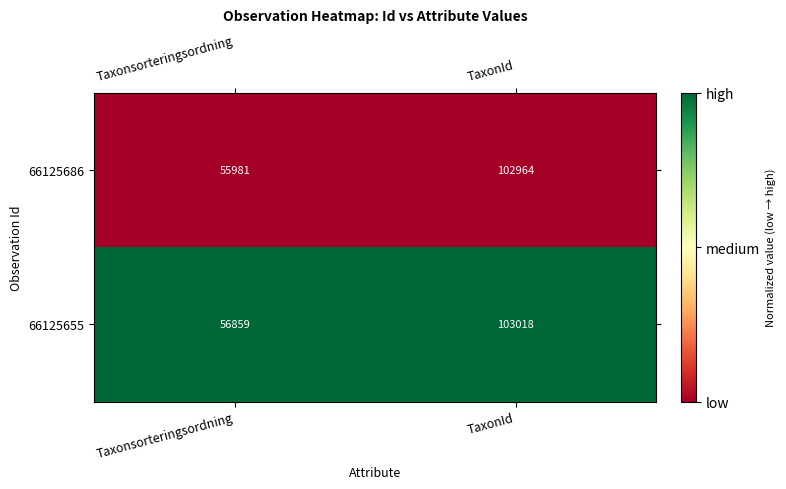

At which label is 66125655 closest to 79938?

Taxonsorteringsordning